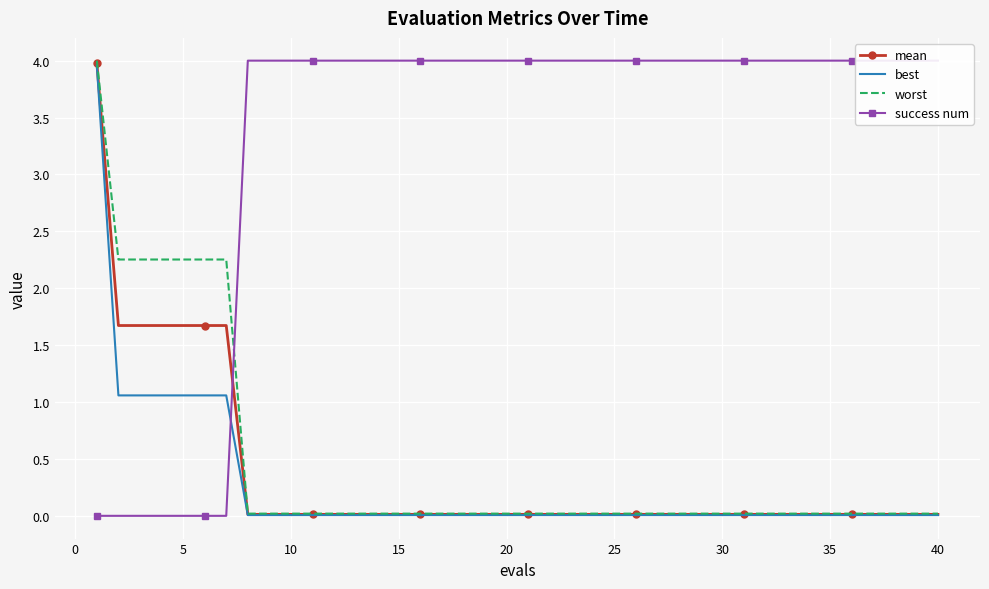

What is the difference between the maximum and minimum values in the best series?

4.0